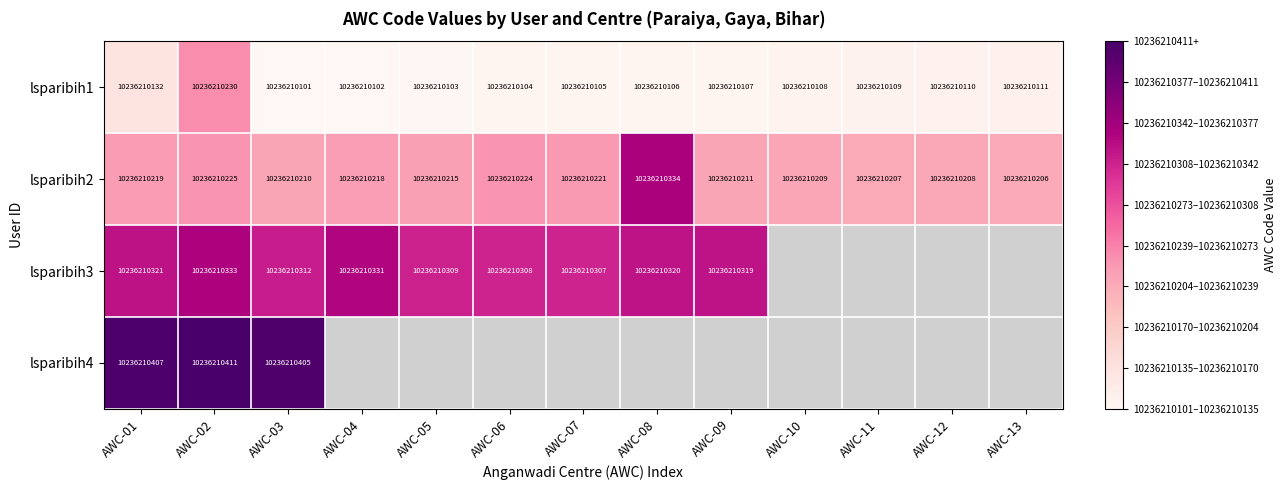

How many data points in lsparibih1 are less than 10236210107?

6